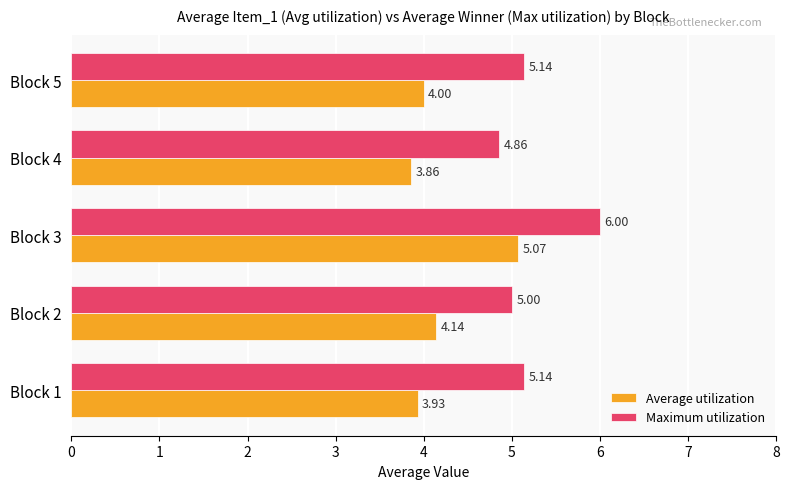

Which series changed the most between Block 4 and Block 5?

Maximum utilization